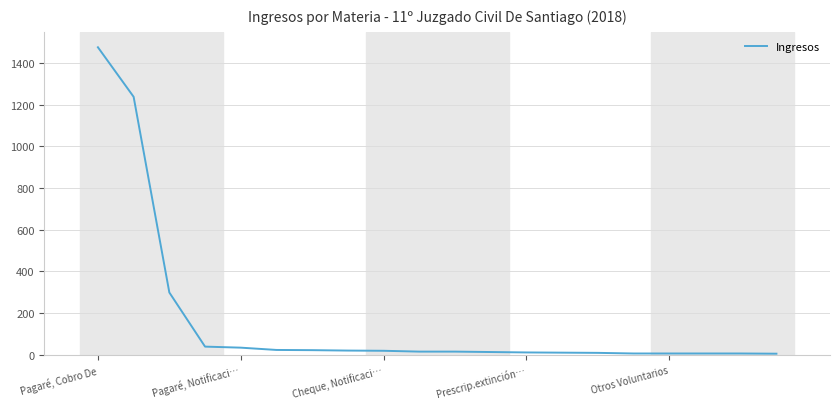

What is the sum of all values?

3254